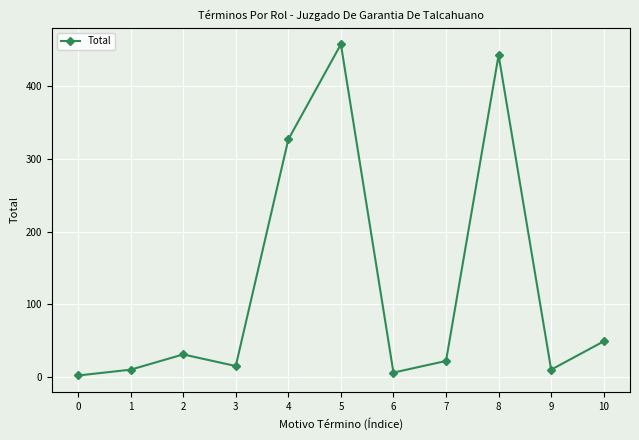

Reading left to right, extract all data points from this chart.

2	10	31	15	327	458	6	22	443	10	49